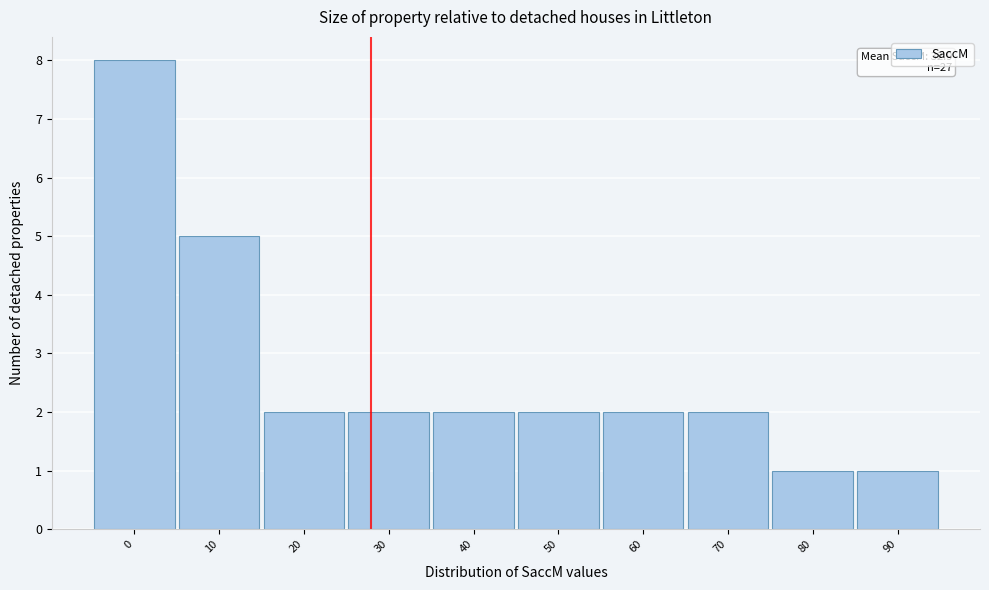

Reading left to right, list all the values displayed in this chart.

8	5	2	2	2	2	2	2	1	1